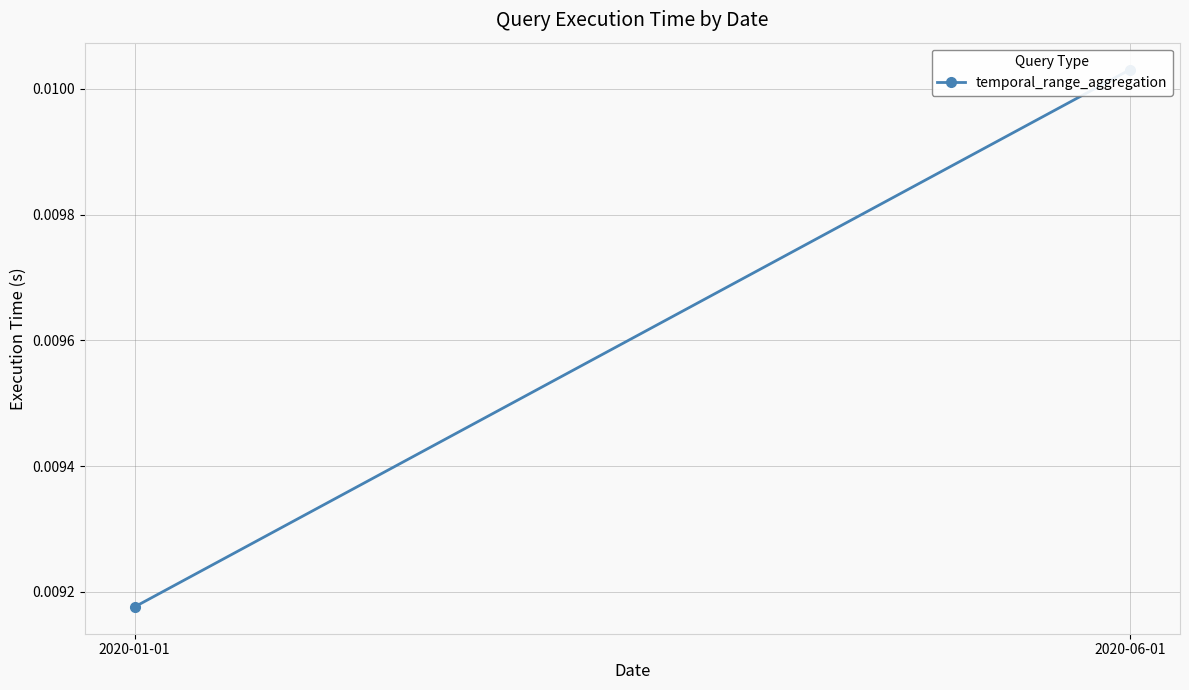

True or false: the data shows 0.0 at 2020-01-01.

True